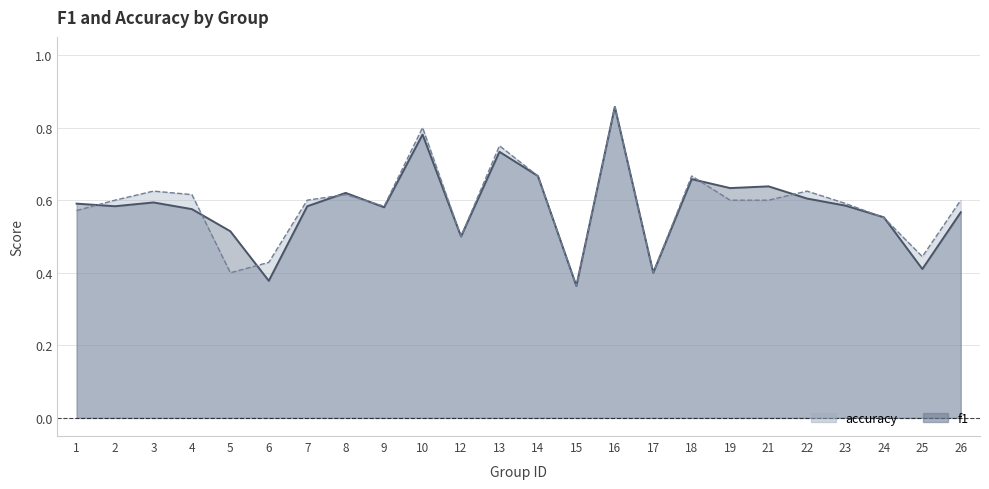

True or false: f1 has a value of 1.1 at 16.

False